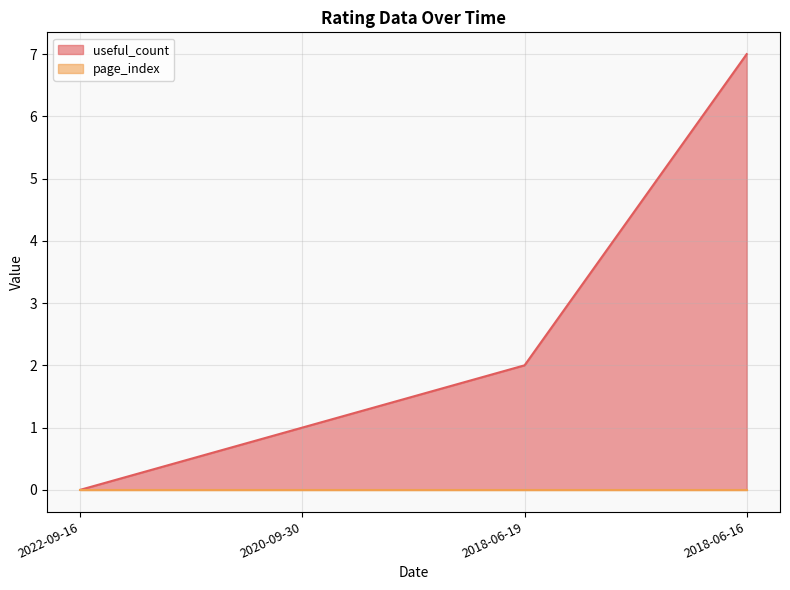

Which label corresponds to the smallest value in the chart?

2022-09-16